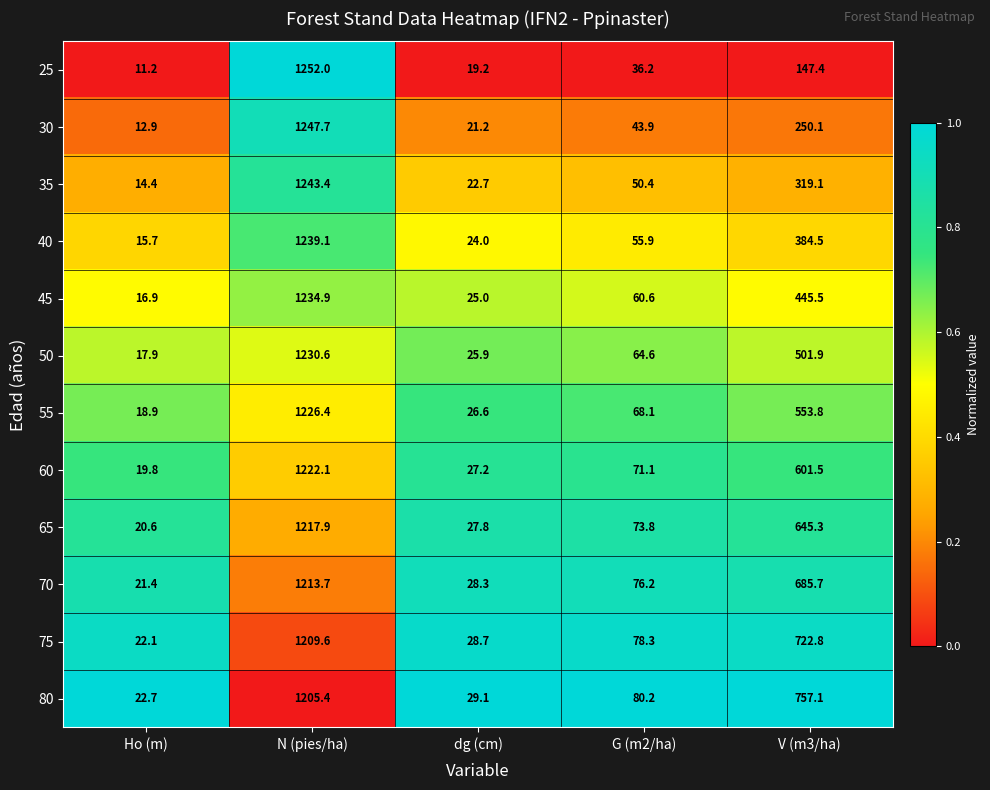

What is the sum of the 30 values at V (m3/ha) and dg (cm)?

271.3